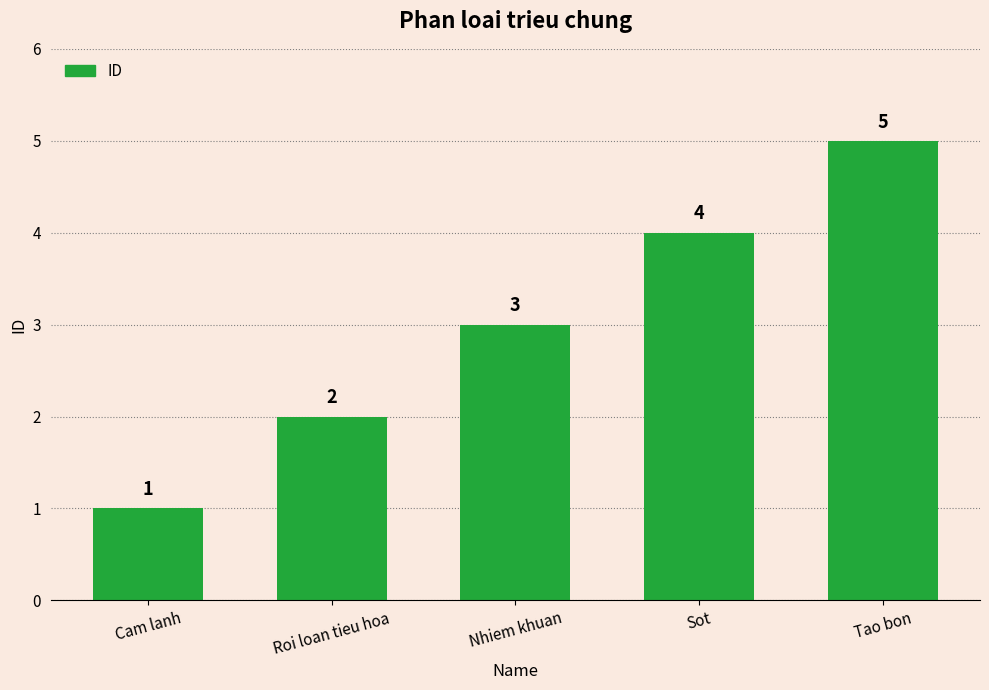

What is the label of the 4th bar from the left?

Sot